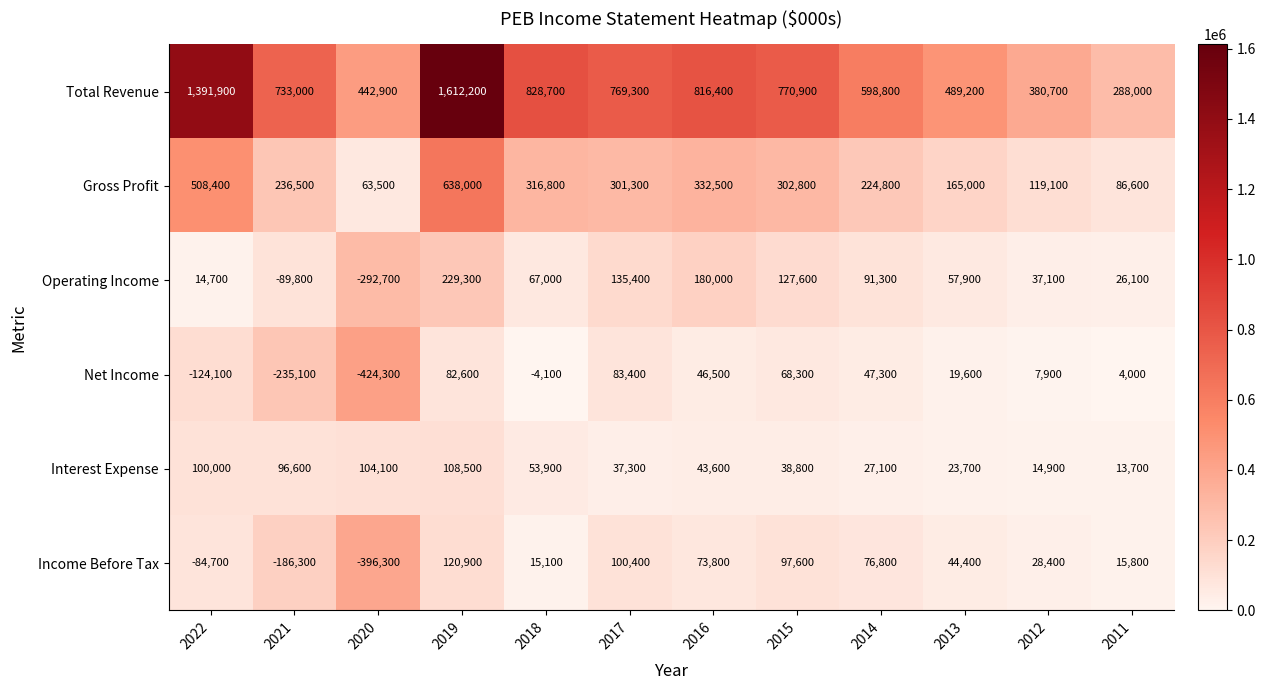

What is the average value of the Interest Expense series?

55183